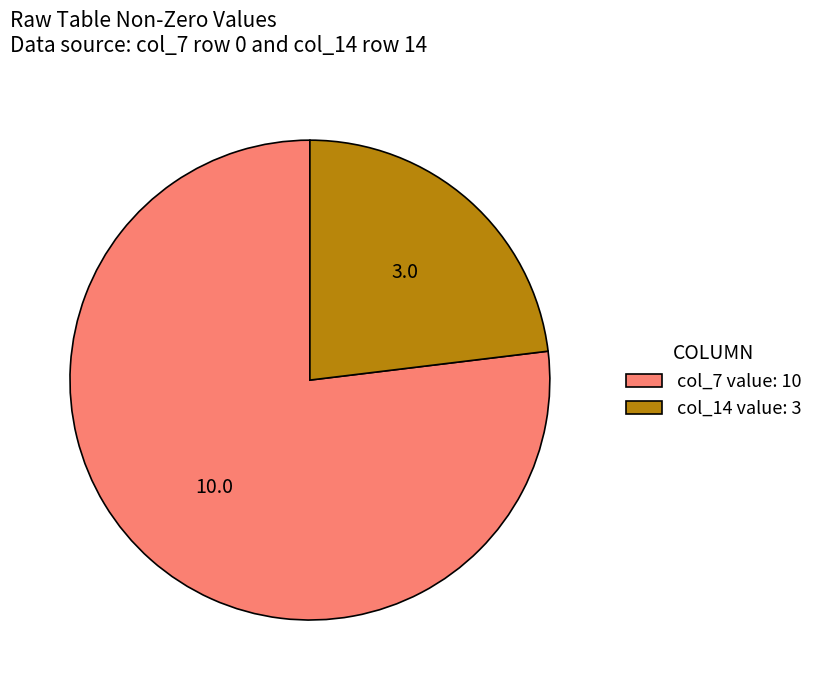

Do col_7 value: 10 and col_14 value: 3 together represent more than half of the pie?

Yes